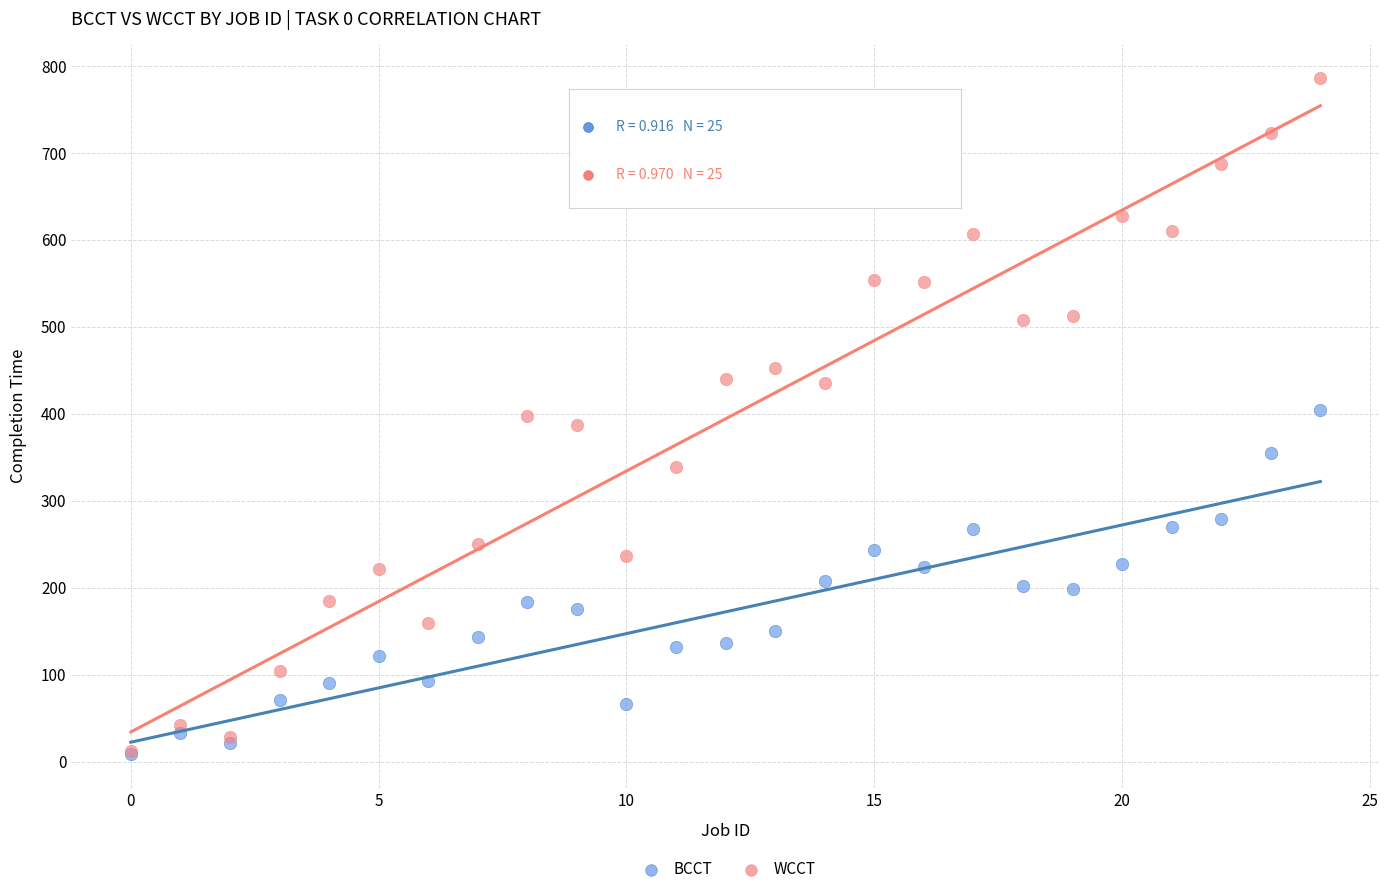

What are all the series names shown in the legend?

BCCT, WCCT